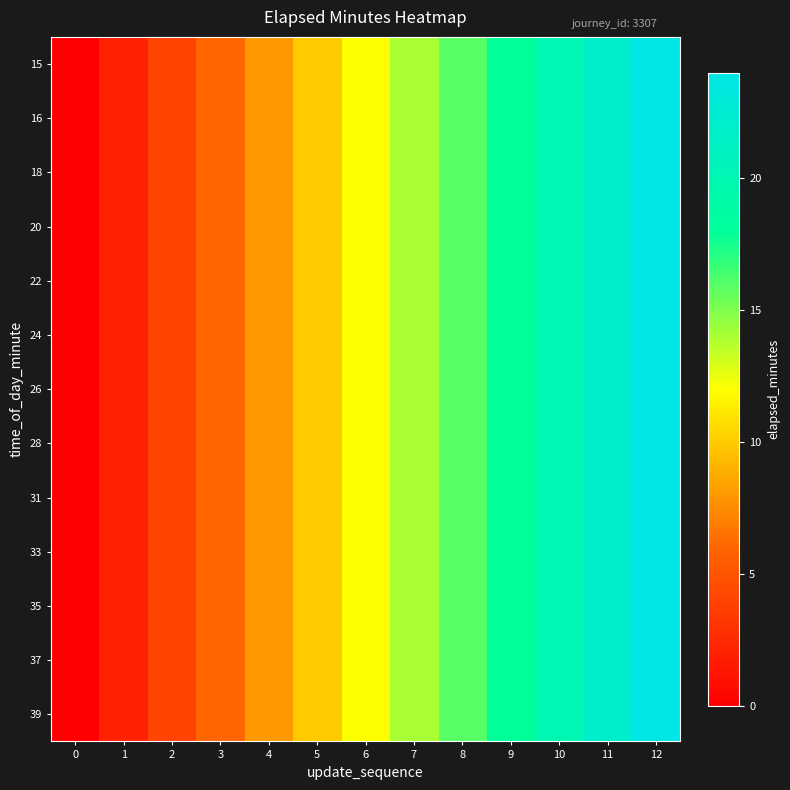

Reading left to right, list all the values displayed in this chart.

15: 0=0	1=2	2=4	3=6	4=8	5=10	6=12	7=14	8=16	9=18	10=20	11=22	12=24
16: 0=0	1=2	2=4	3=6	4=8	5=10	6=12	7=14	8=16	9=18	10=20	11=22	12=24
18: 0=0	1=2	2=4	3=6	4=8	5=10	6=12	7=14	8=16	9=18	10=20	11=22	12=24
20: 0=0	1=2	2=4	3=6	4=8	5=10	6=12	7=14	8=16	9=18	10=20	11=22	12=24
22: 0=0	1=2	2=4	3=6	4=8	5=10	6=12	7=14	8=16	9=18	10=20	11=22	12=24
24: 0=0	1=2	2=4	3=6	4=8	5=10	6=12	7=14	8=16	9=18	10=20	11=22	12=24
26: 0=0	1=2	2=4	3=6	4=8	5=10	6=12	7=14	8=16	9=18	10=20	11=22	12=24
28: 0=0	1=2	2=4	3=6	4=8	5=10	6=12	7=14	8=16	9=18	10=20	11=22	12=24
31: 0=0	1=2	2=4	3=6	4=8	5=10	6=12	7=14	8=16	9=18	10=20	11=22	12=24
33: 0=0	1=2	2=4	3=6	4=8	5=10	6=12	7=14	8=16	9=18	10=20	11=22	12=24
35: 0=0	1=2	2=4	3=6	4=8	5=10	6=12	7=14	8=16	9=18	10=20	11=22	12=24
37: 0=0	1=2	2=4	3=6	4=8	5=10	6=12	7=14	8=16	9=18	10=20	11=22	12=24
39: 0=0	1=2	2=4	3=6	4=8	5=10	6=12	7=14	8=16	9=18	10=20	11=22	12=24